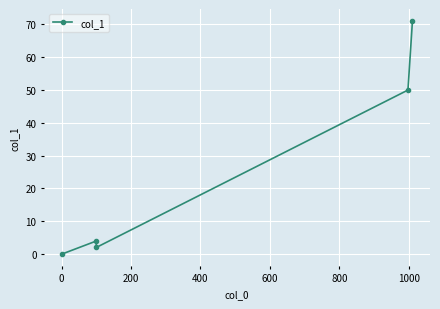

How many interior local peaks (higher than both neighbors) does the data have?

1